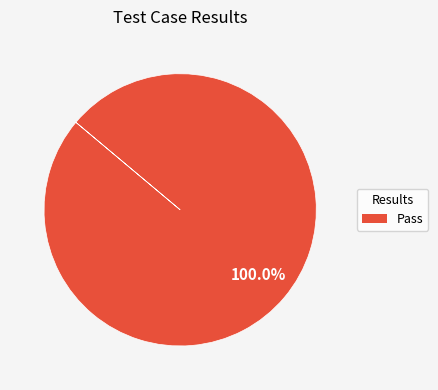

Does any single category account for the majority?

Yes